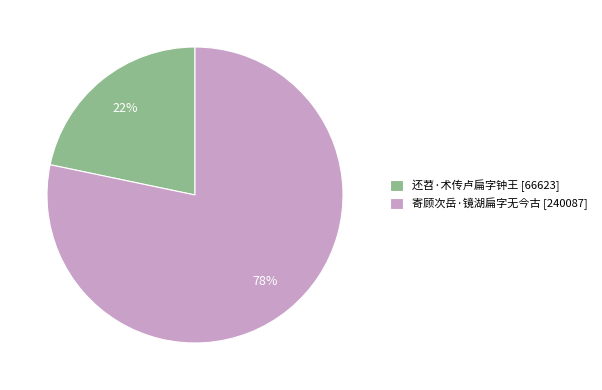

To the nearest percent, what is the combined percentage of 寄顾次岳·镜湖扁字无今古 [240087] and 还苕·术传卢扁字钟王 [66623]?

100%